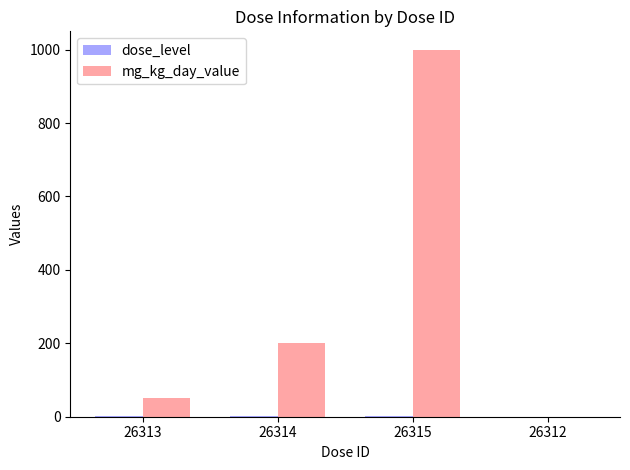

The mg_kg_day_value series shows 50 at 26313. True or false?

True